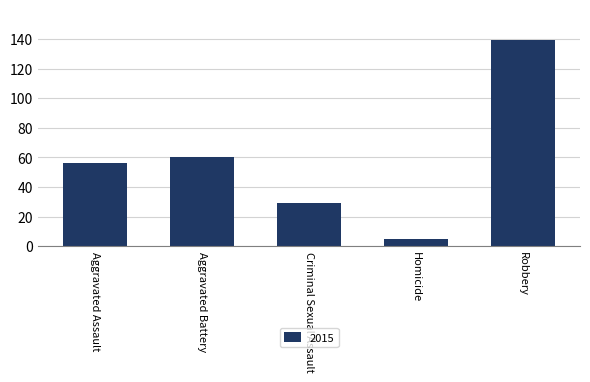

What is the sum of all values?

289